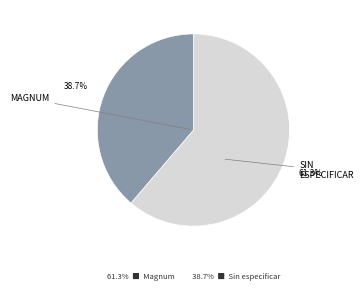

How many slices are in this pie chart?

2